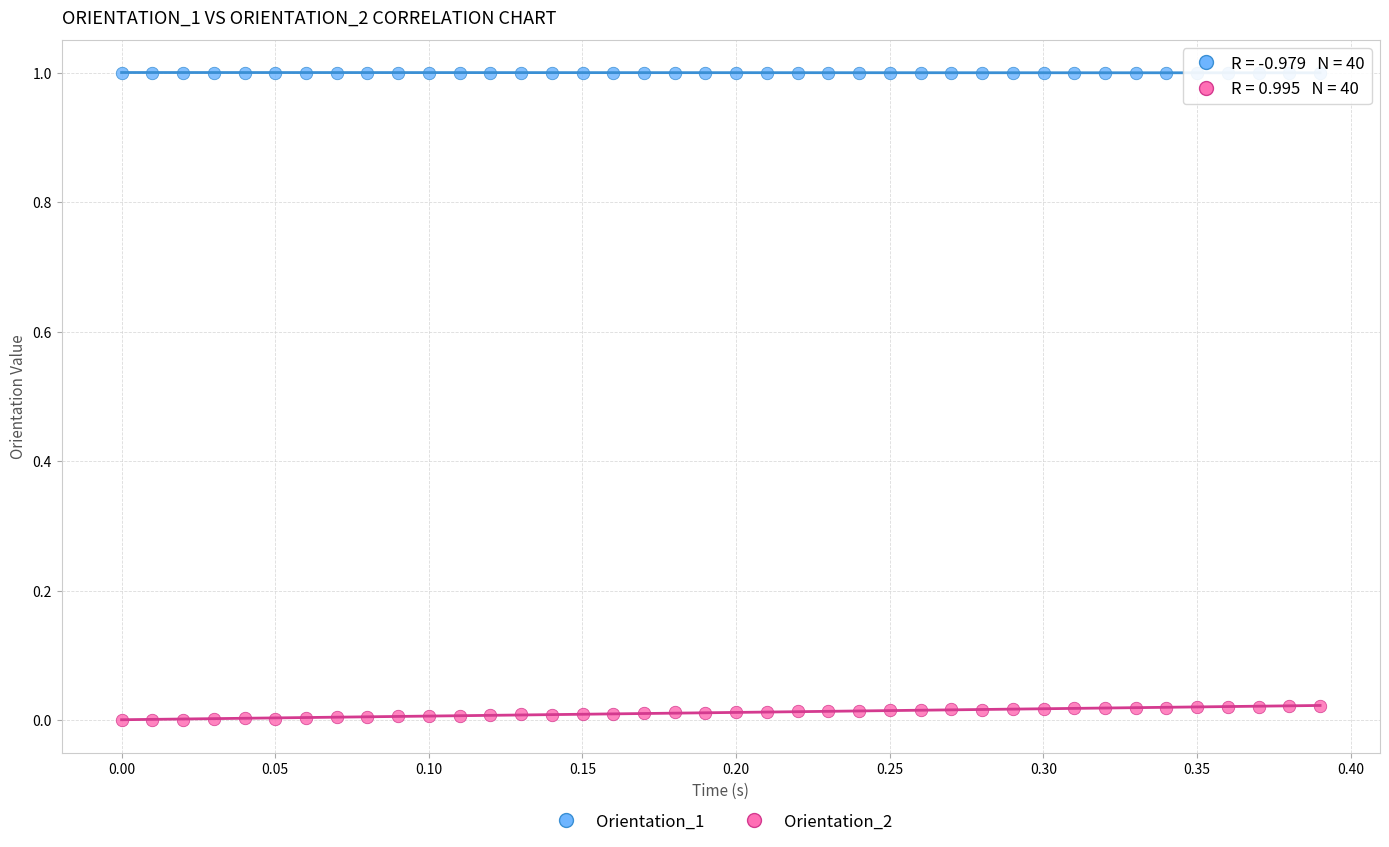

What are all the series names shown in the legend?

Orientation_1, Orientation_2